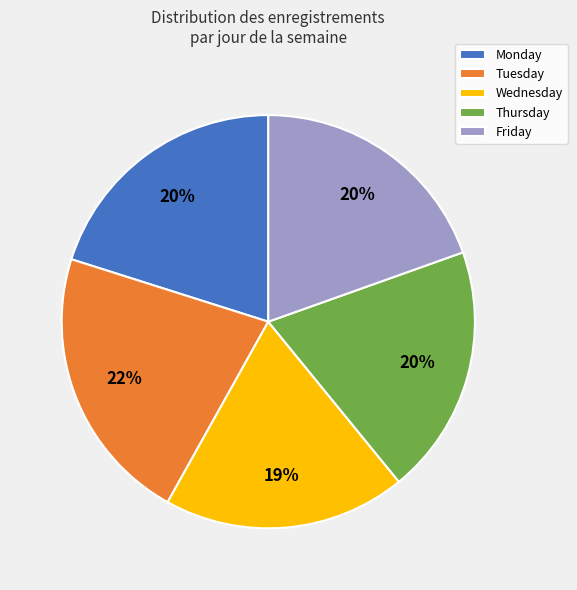

Does Thursday represent more than half of the total?

No